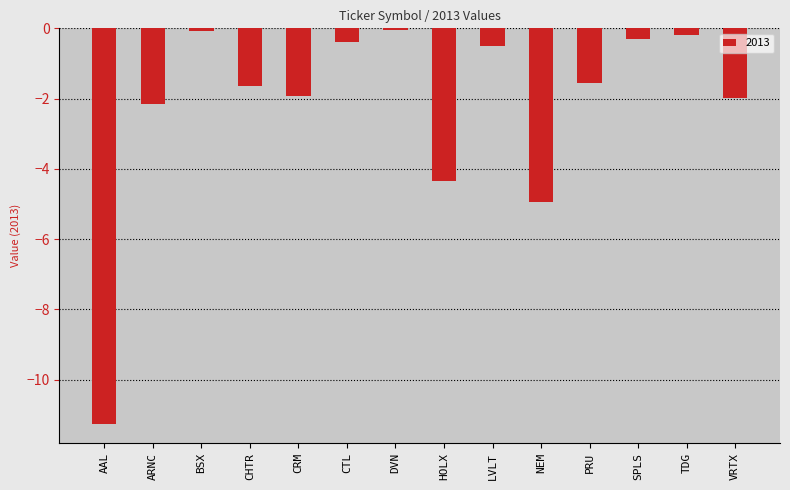

True or false: the data shows -4.4 at HOLX.

True